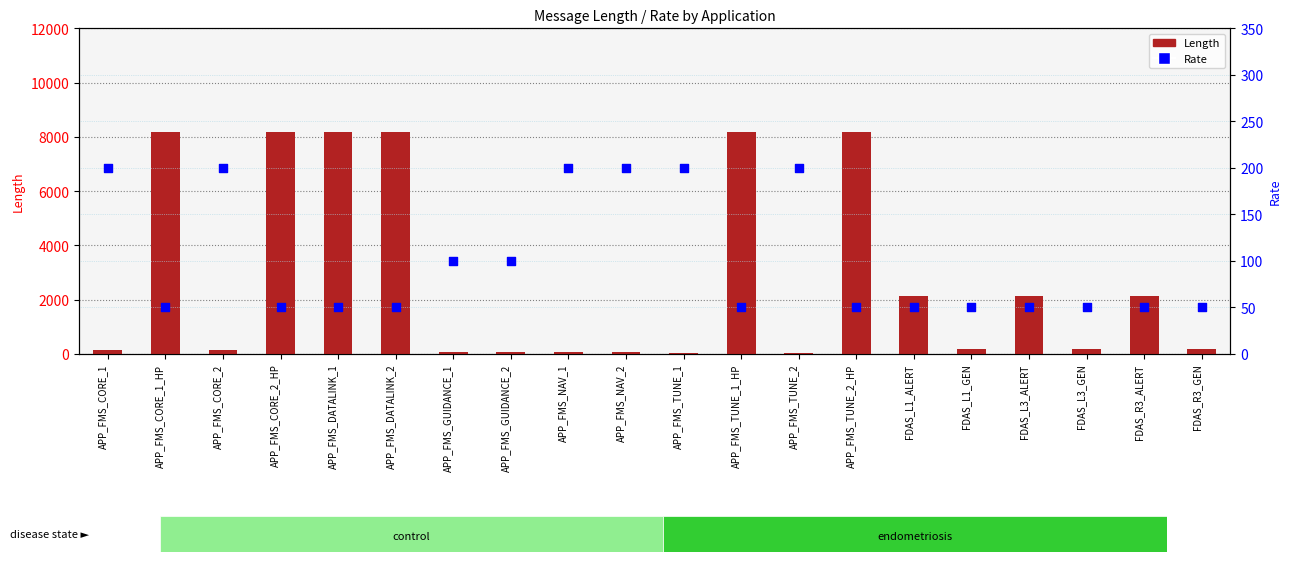

Is the value of Rate at APP_FMS_TUNE_1_HP greater than the value of Length at APP_FMS_NAV_2?

No